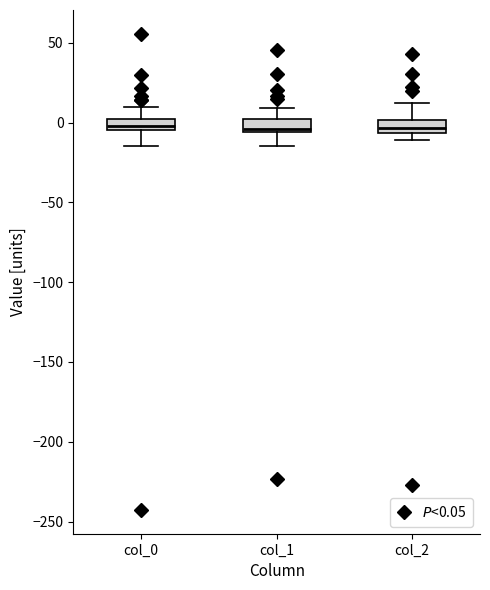

Where does the median line of the box for col_0 sit on the y-axis? The values are not printed on the chart, so give them approximately, as read against the axis.

0